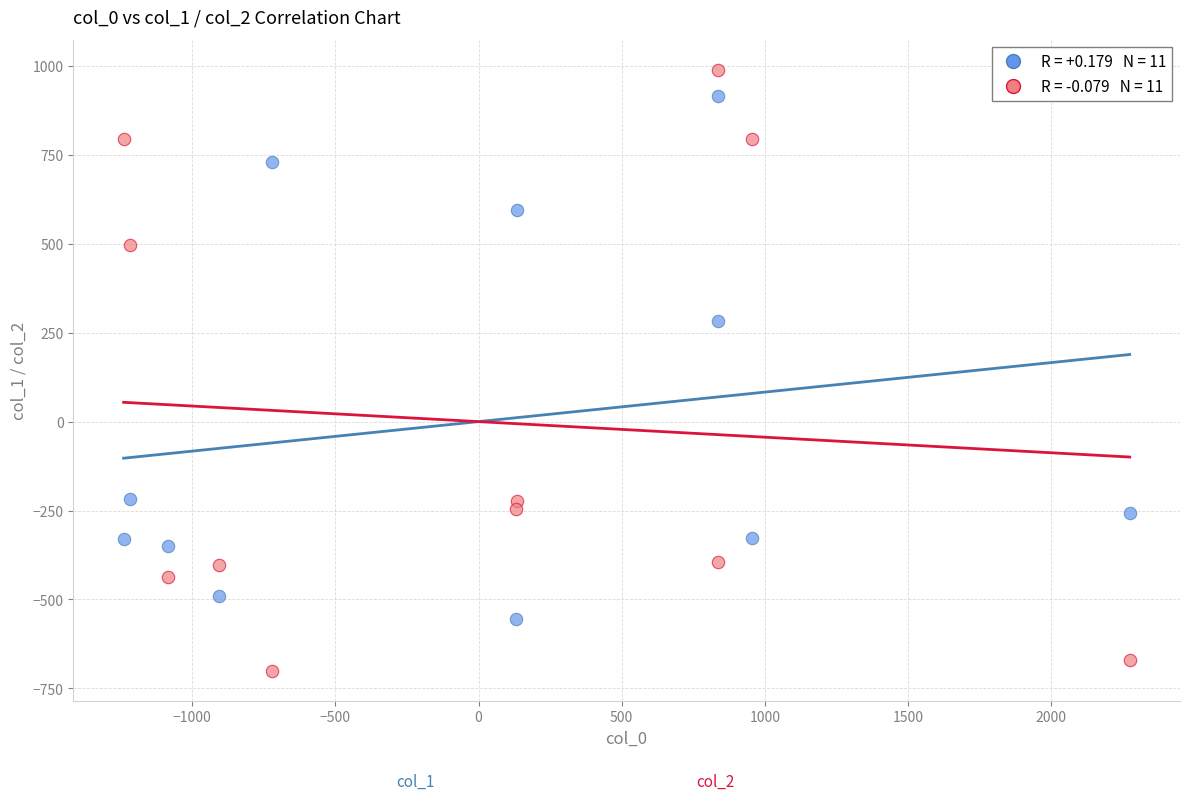

Across all data points, what is the range of X values (max minus min)?

3513.7